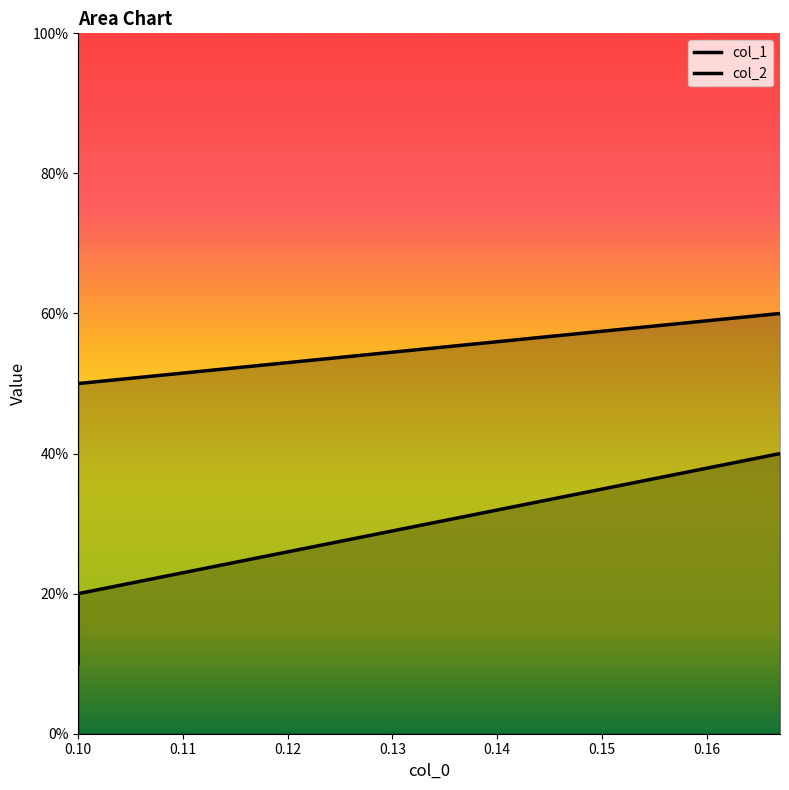

List the series in order of their overall mean, lowest first.

col_1, col_2